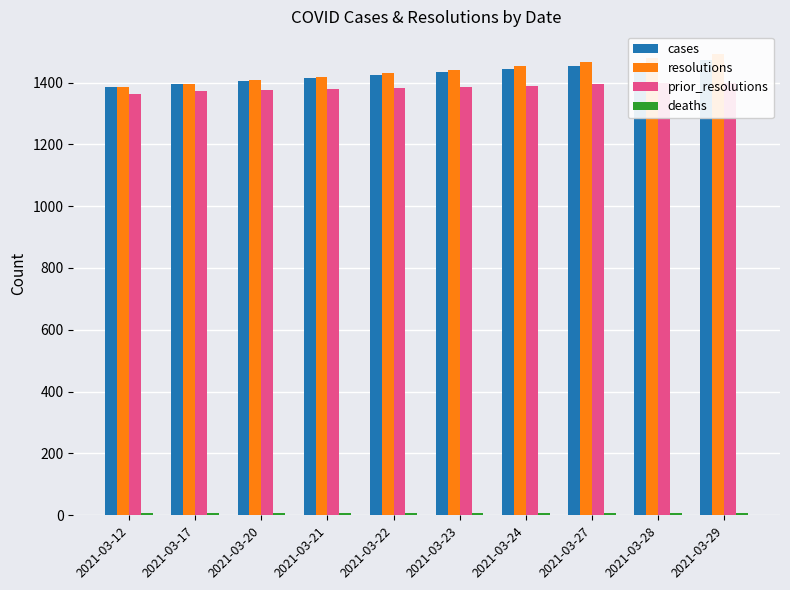

What is the highest value of the prior_resolutions series?

1400